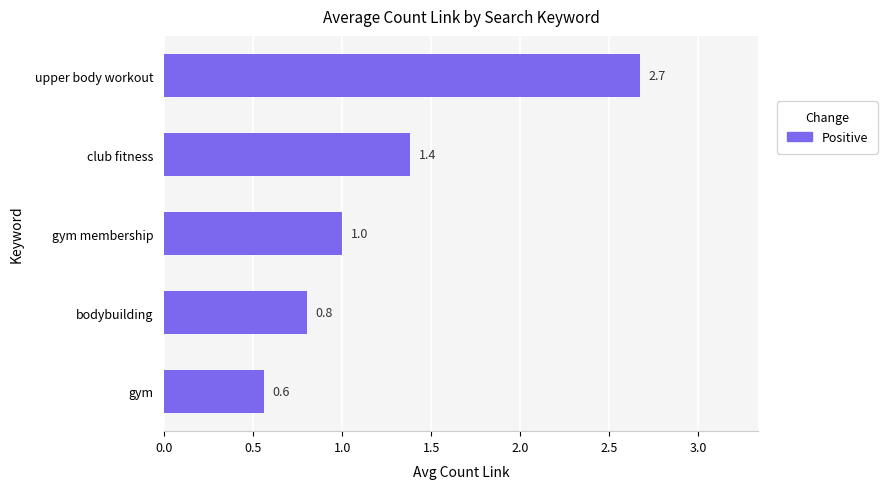

At which label is the value closest to 1?

gym membership